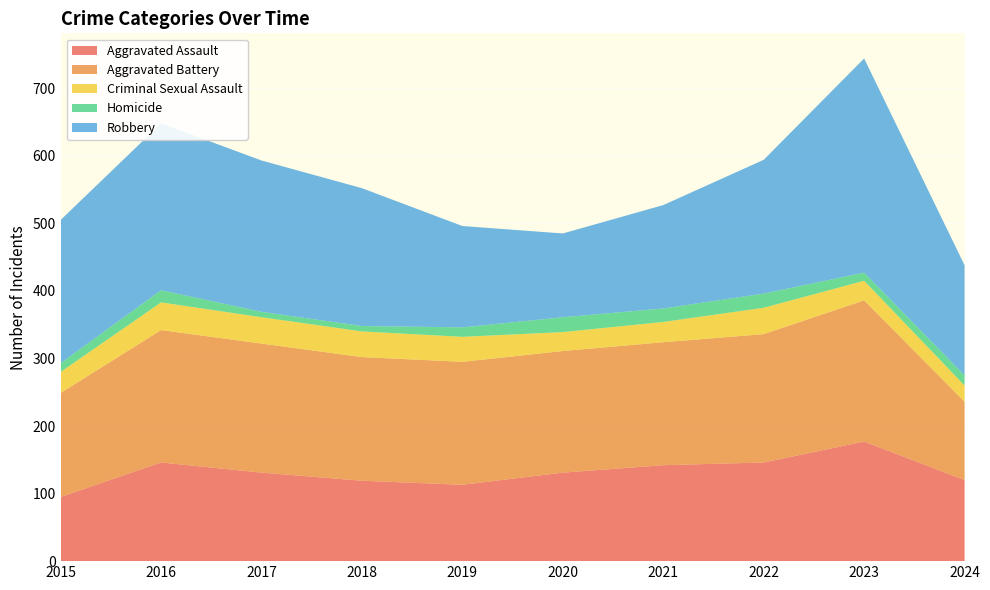

Reading left to right, transcribe all the data shown in this chart.

Aggravated Assault: 95	146	131	119	113	131	142	146	177	120
Aggravated Battery: 154	196	191	183	182	180	182	190	209	116
Criminal Sexual Assault: 31	41	39	38	37	28	30	39	29	24
Homicide: 13	18	8	8	14	22	20	21	12	15
Robbery: 212	247	224	204	150	124	153	198	317	163